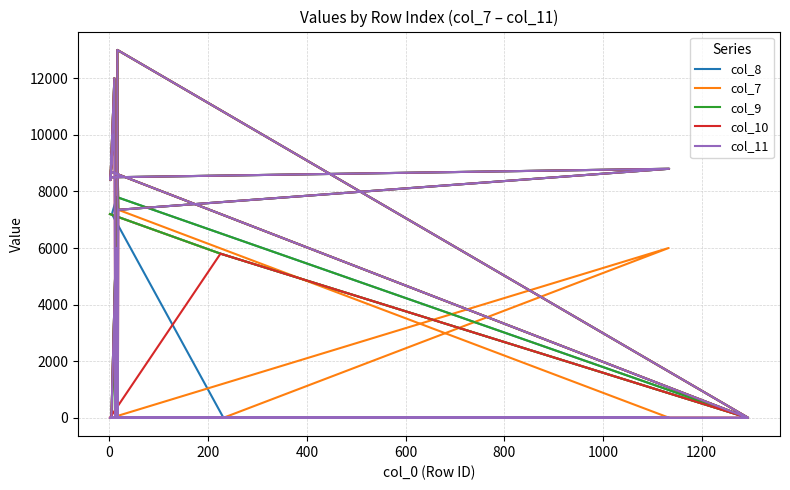

True or false: col_7 has more than 2 interior local peaks.

True